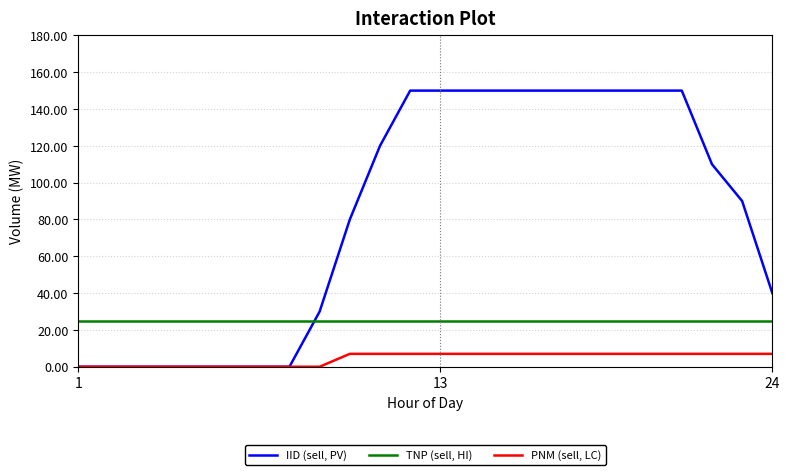

True or false: TNP (sell, HI) and PNM (sell, LC) cross at least once.

False